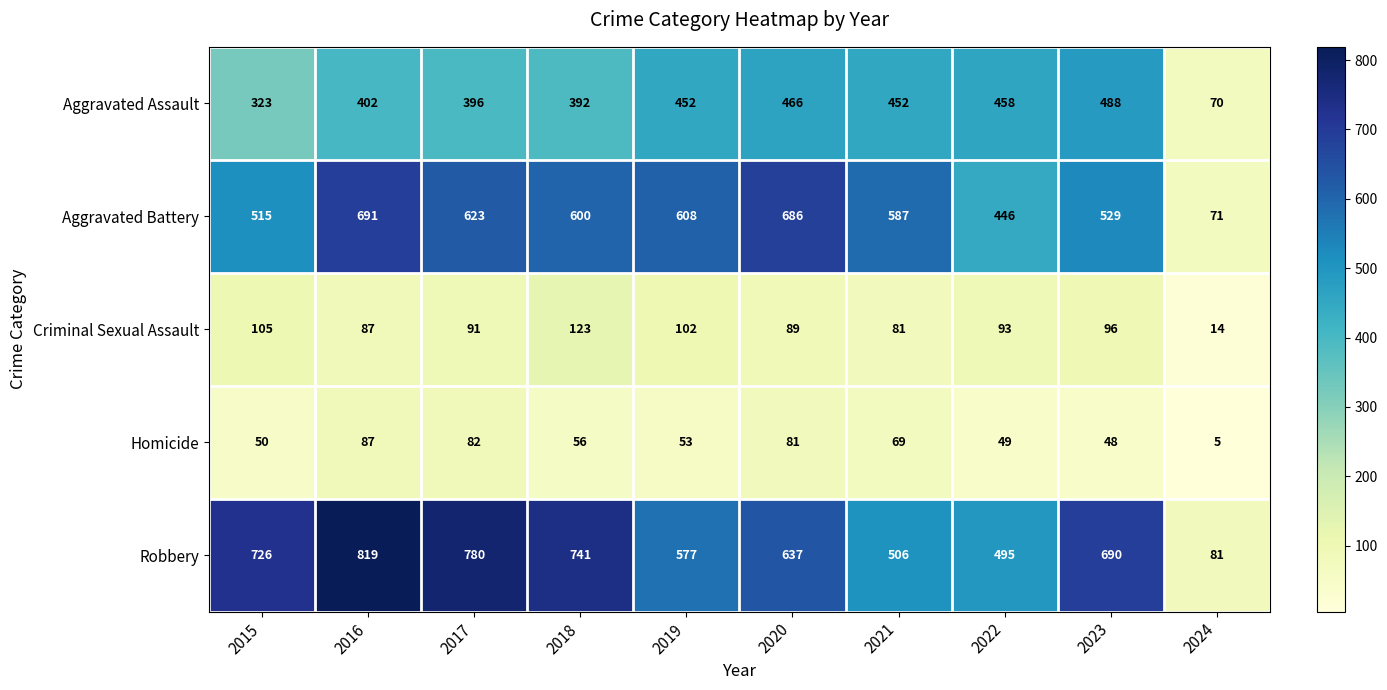

What is the spread (max minus min) of values at 2022?

446